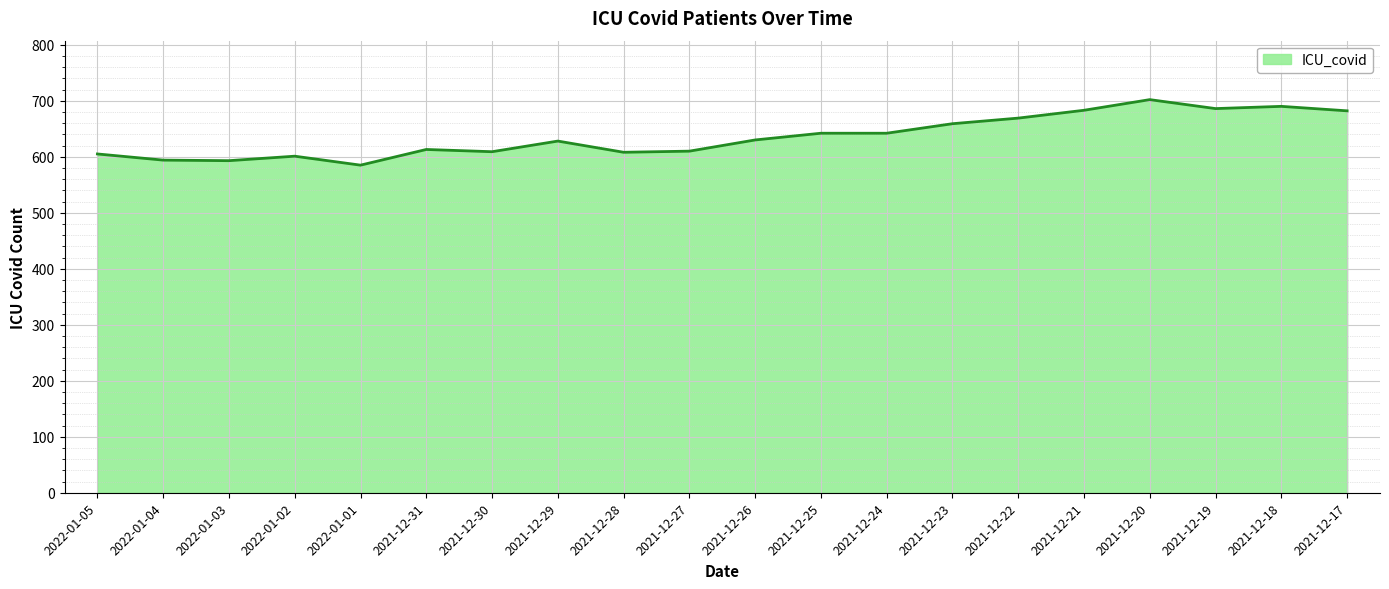

Which category has the lowest value across all series?

2022-01-01